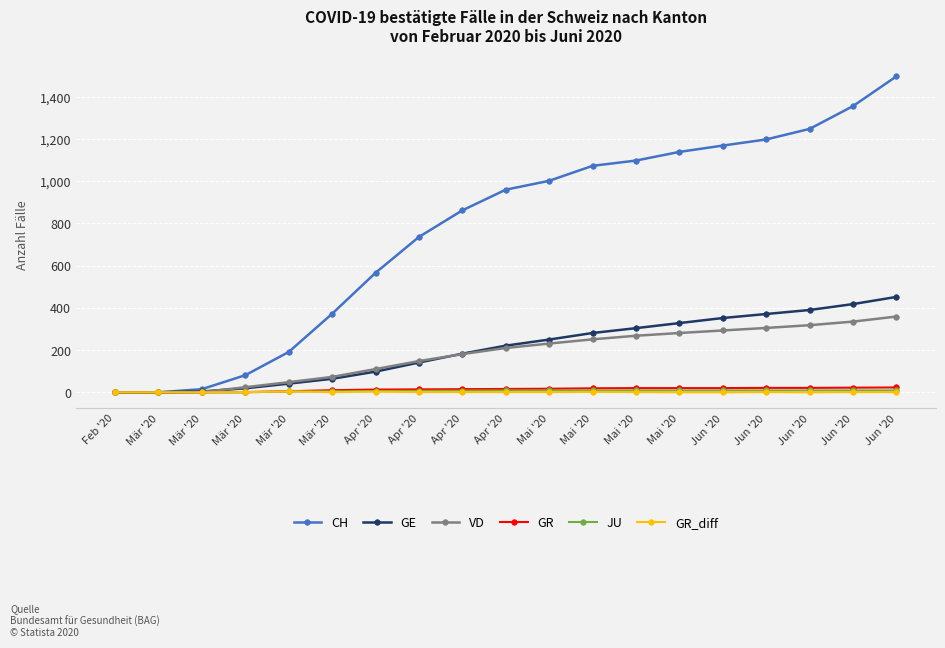

Which has a higher value, Jun '20 or Mär '20?

Jun '20